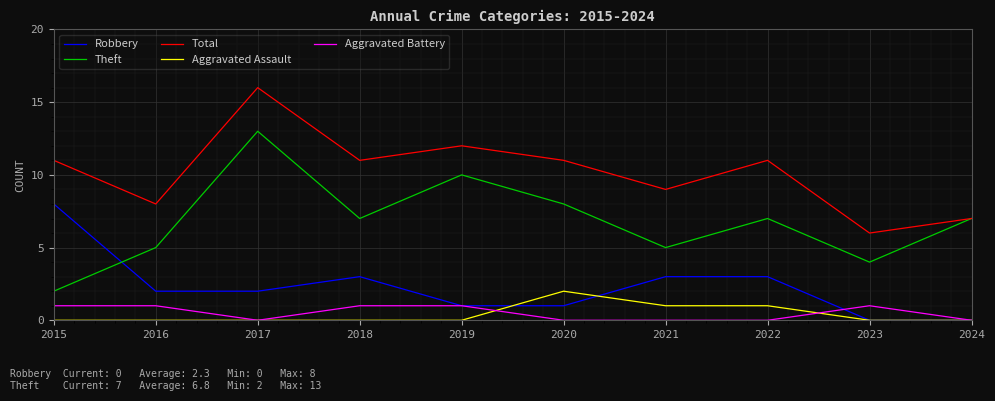

True or false: Robbery has more than 0 interior local peaks.

True